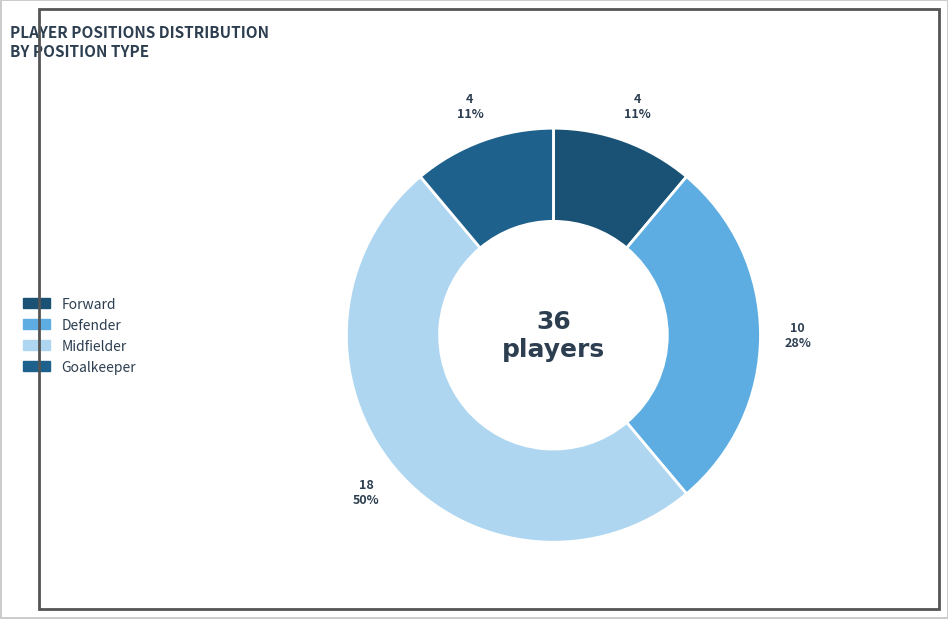

Count the number of slices in the pie.

4